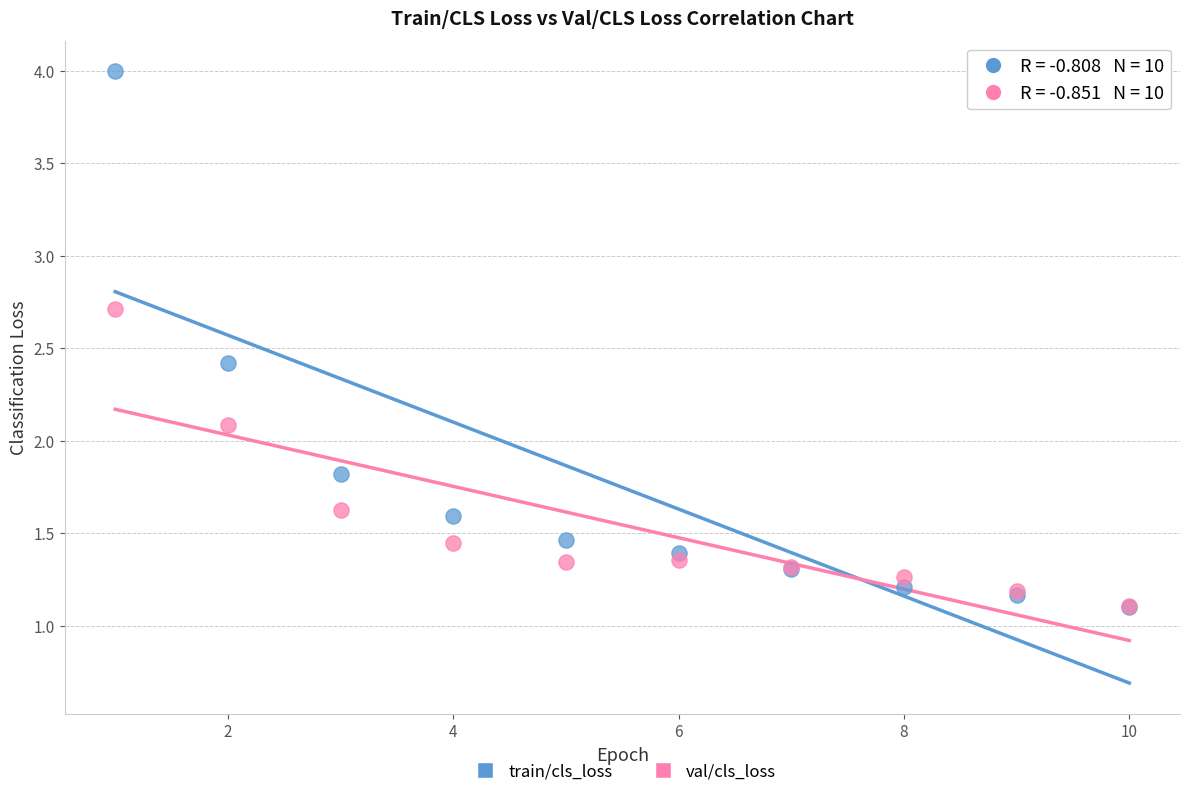

Which series reaches the maximum Y coordinate?

train/cls_loss